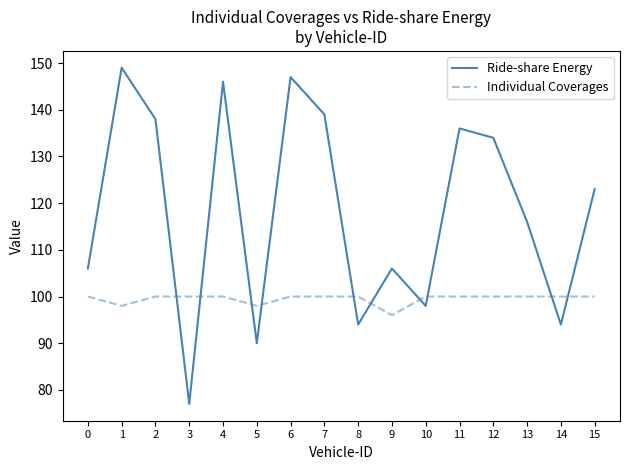

How many Individual Coverages values are between 100 and 101?

13